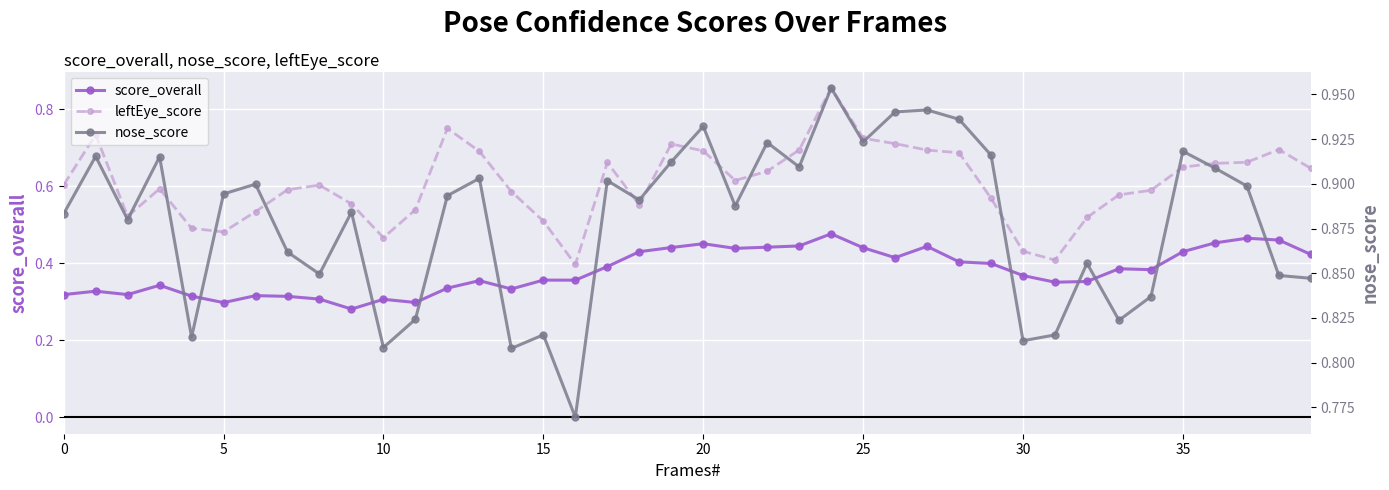

What is the label of the 11th point from the left?

10